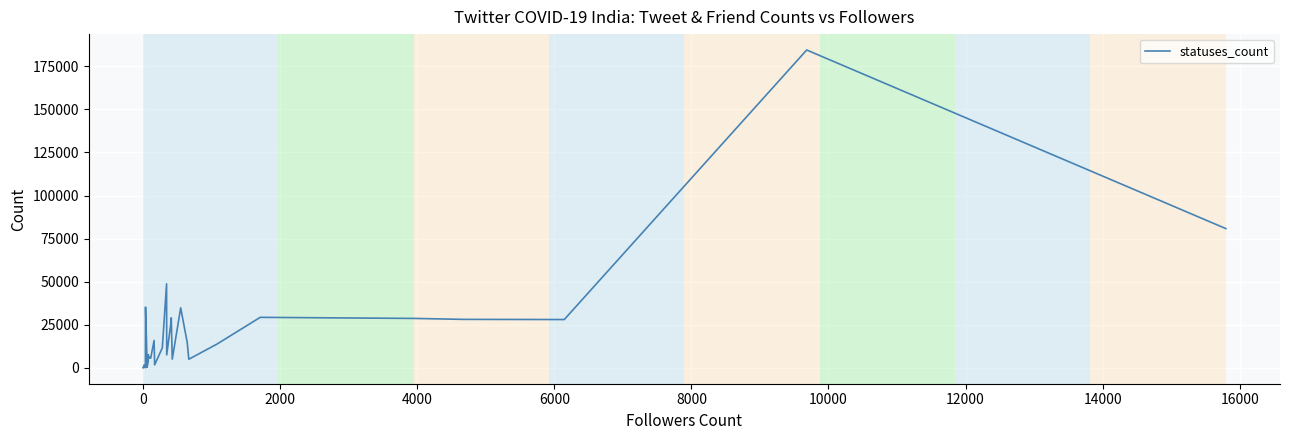

What is the difference between the maximum and minimum values?

184440